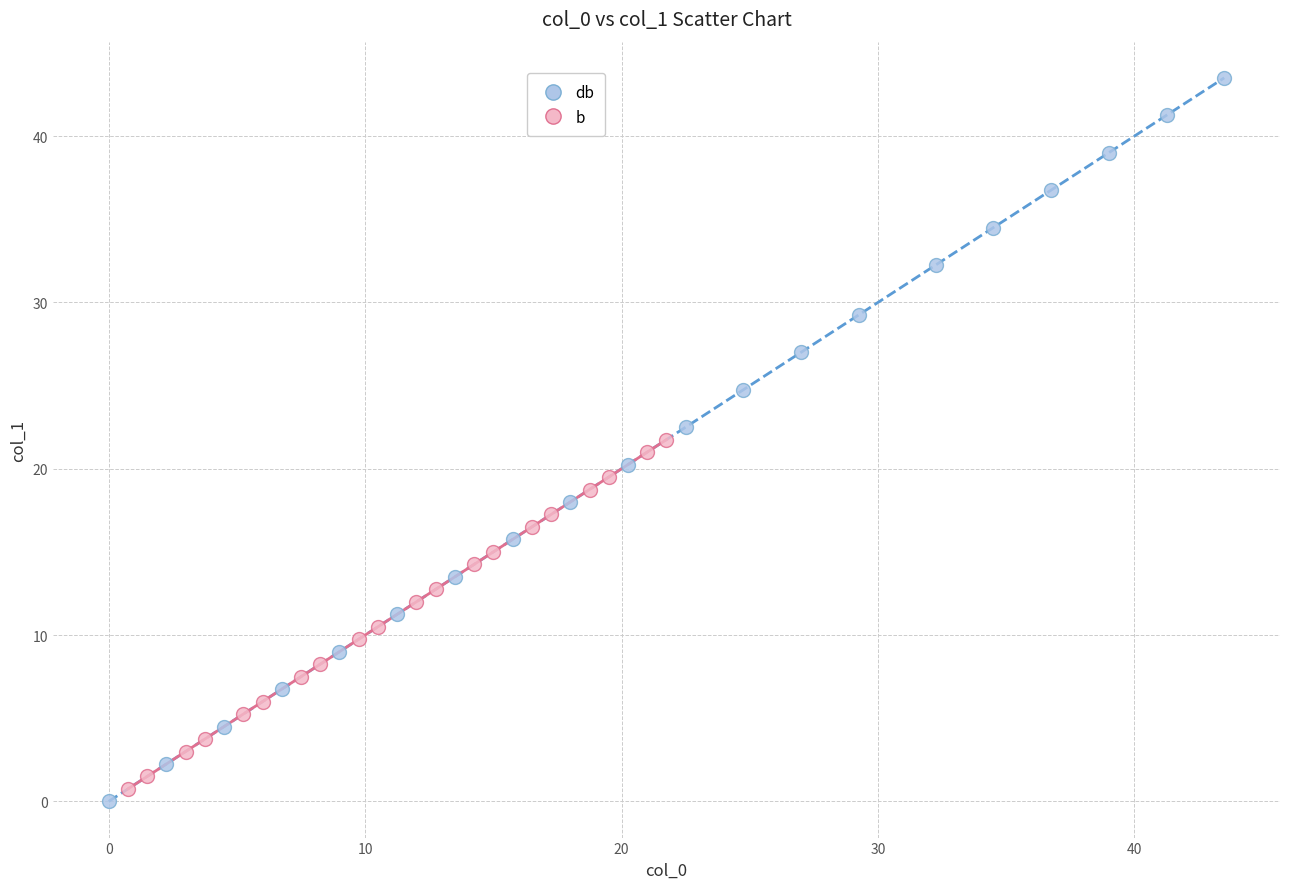

Which series contains the highest Y value?

db